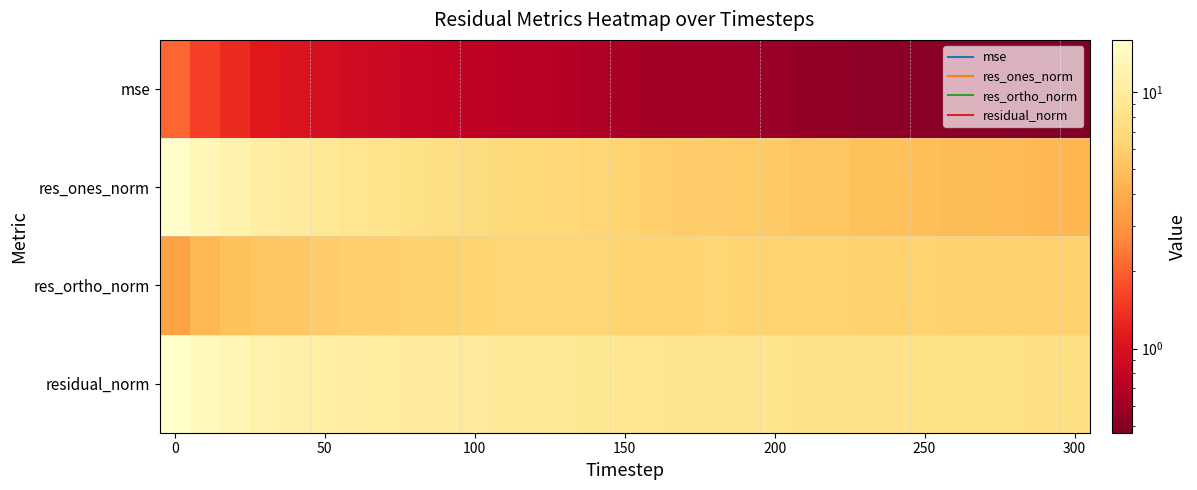

How many series are shown in this chart?

4